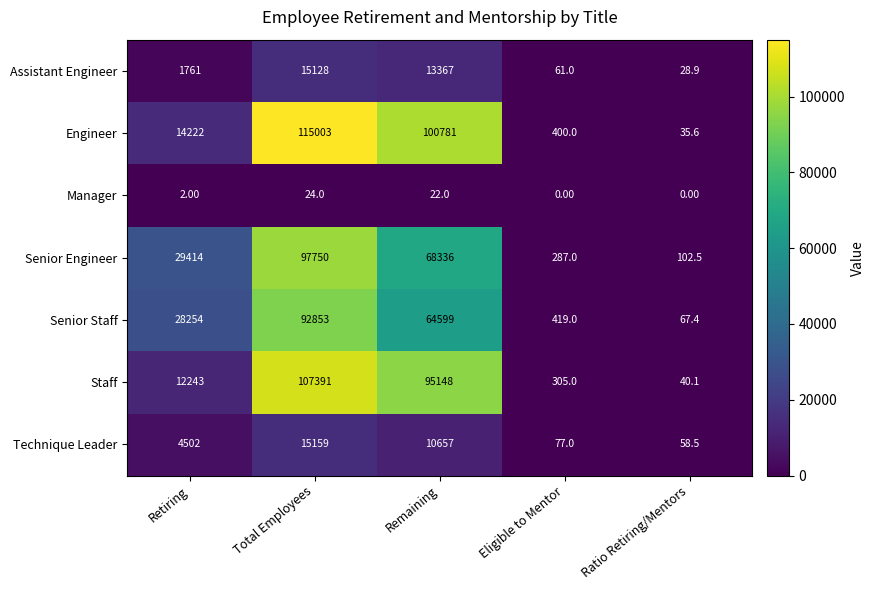

At which label is Senior Engineer closest to 48926?

Remaining